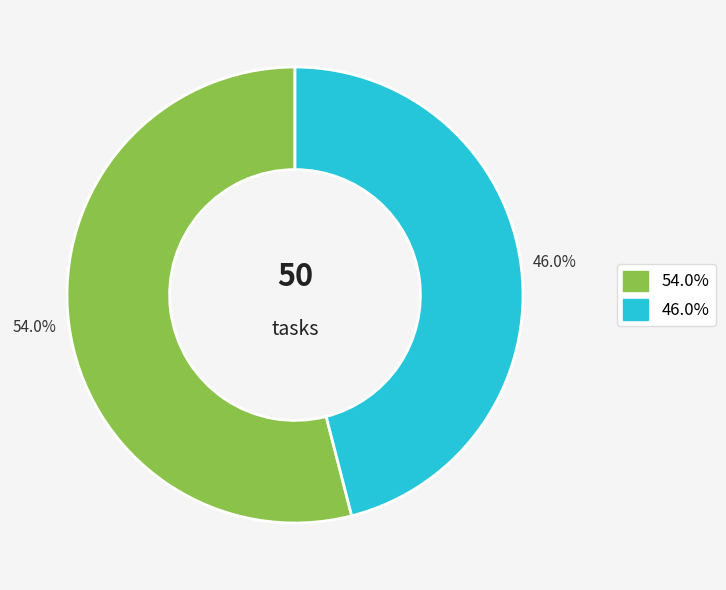

How many slices are in this pie chart?

2